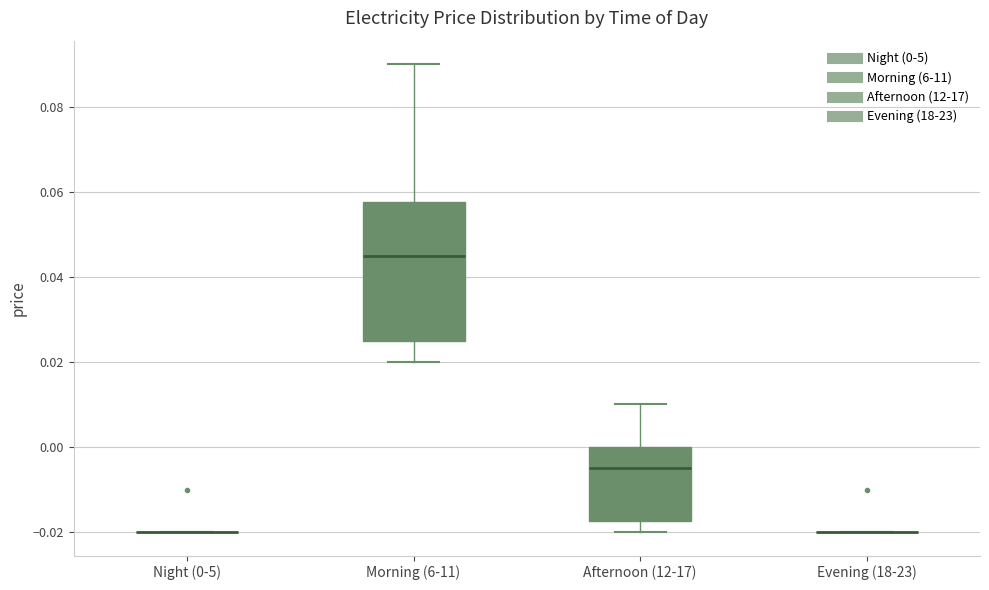

Reading left to right, transcribe this box plot: for each box, give where its median line is, the range the box spans, and where its two whiskers end, as read against the y-axis. The values are not printed on the chart, so give them approximately, as read against the axis.

Night (0-5): box collapsed to a line at -0.020, whiskers -0.020 to -0.020
Morning (6-11): median 0.046, box 0.026 to 0.058, whiskers 0.020 to 0.090
Afternoon (12-17): median -0.004, box -0.018 to 0.000, whiskers -0.020 to 0.010
Evening (18-23): box collapsed to a line at -0.020, whiskers -0.020 to -0.020